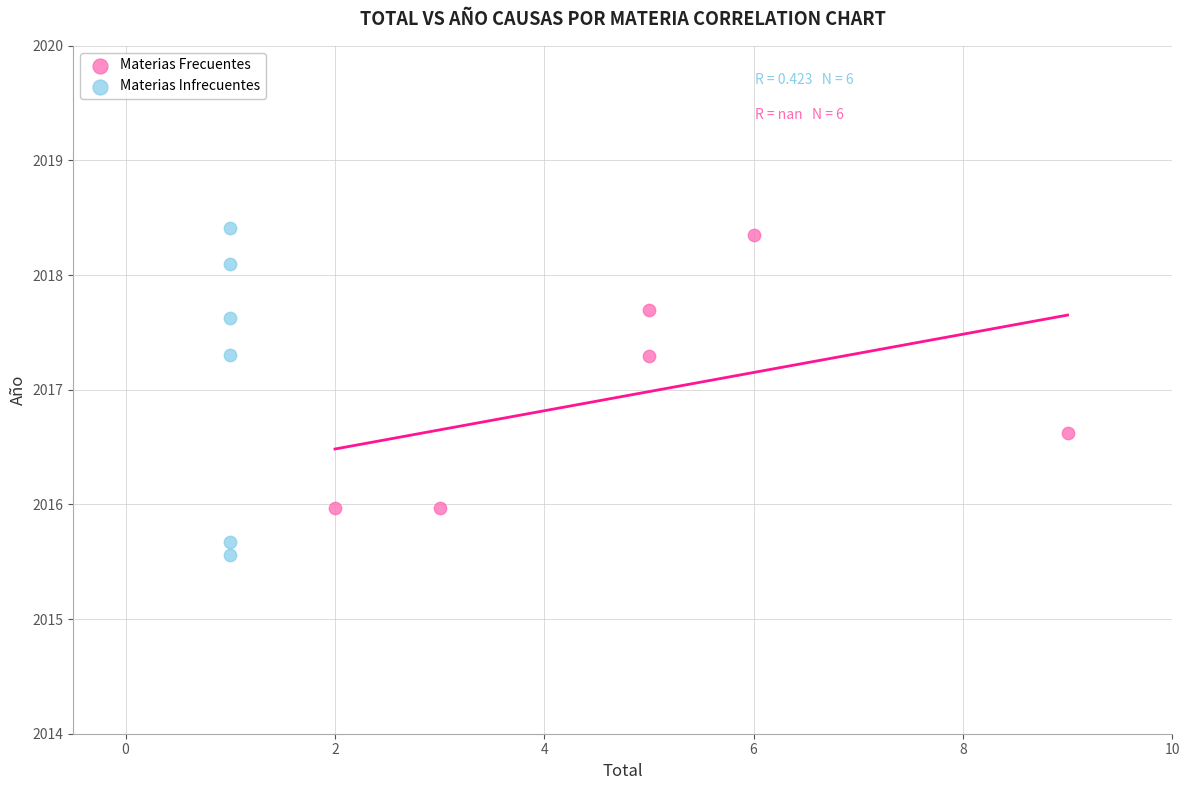

Which series contains the lowest Y value?

Materias Infrecuentes